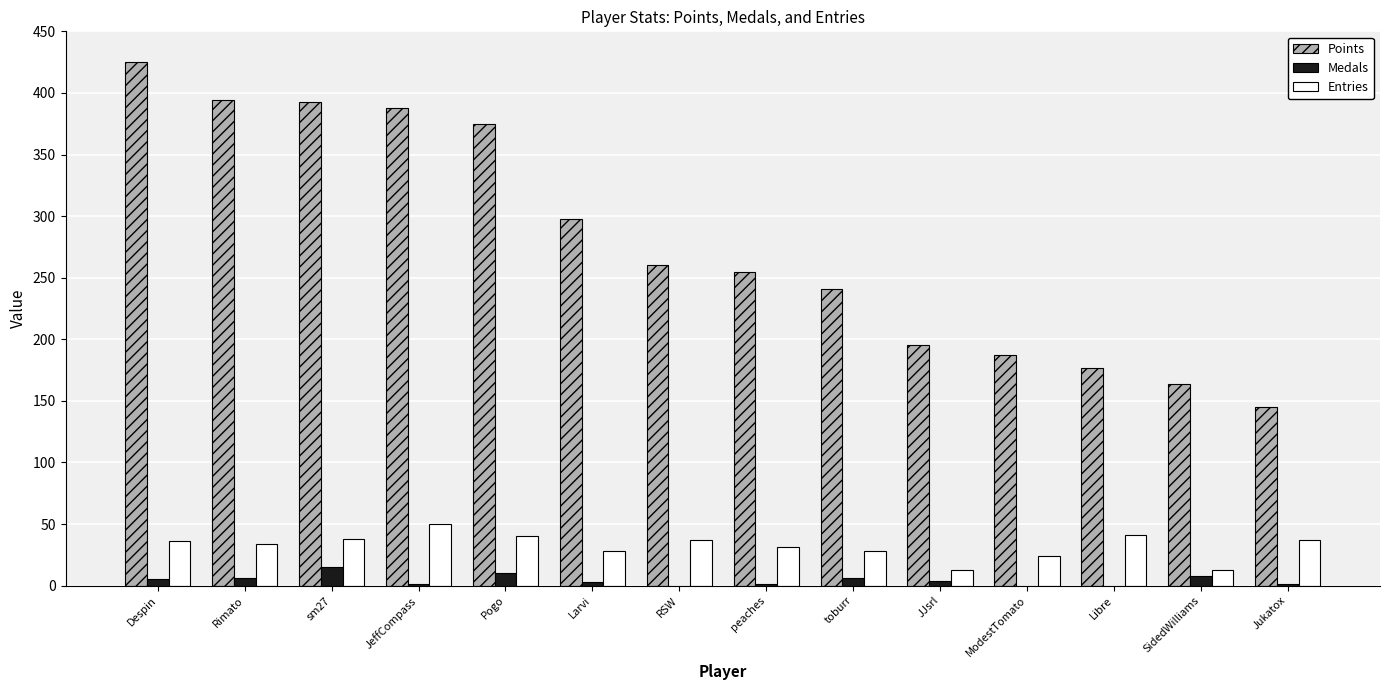

Between Pogo and Jukatox, which series saw the biggest shift?

Points